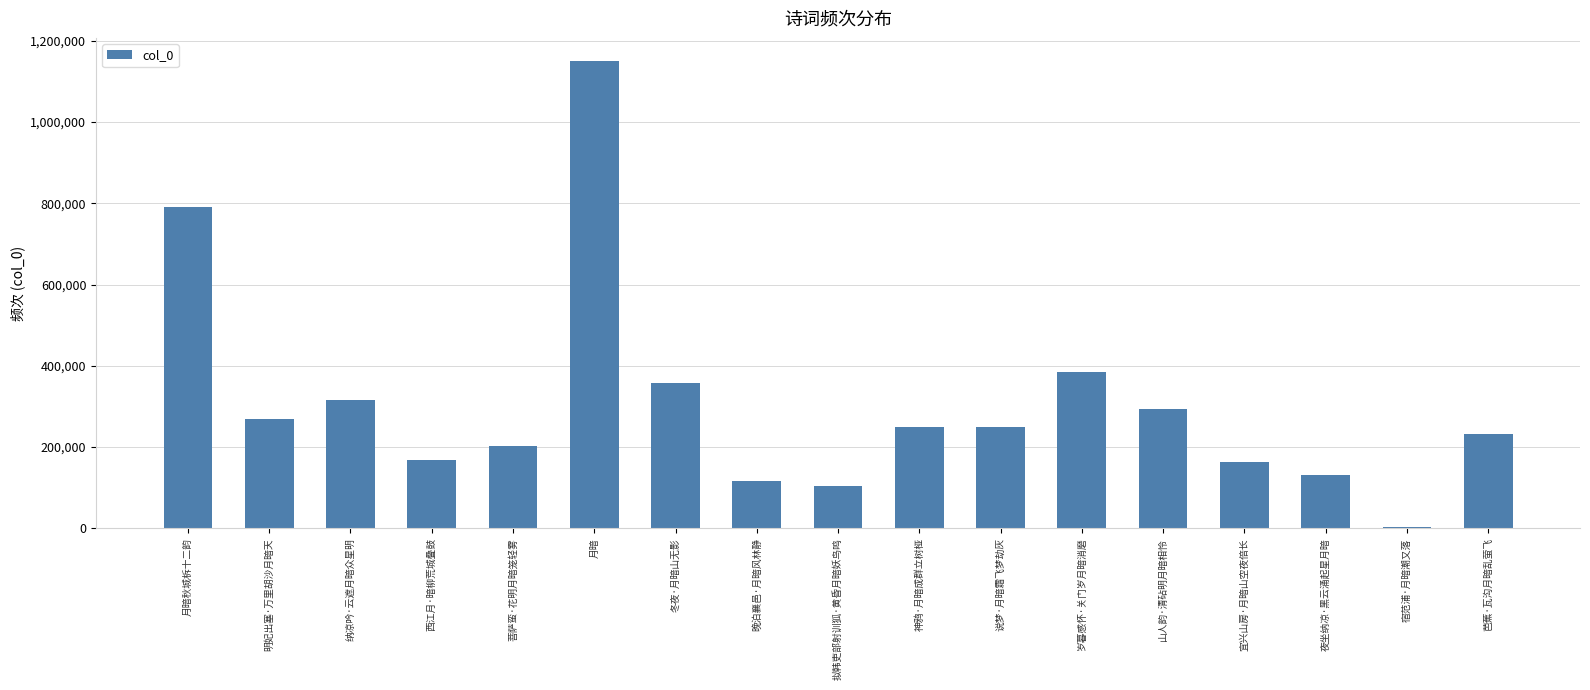

At which category does the chart reach its peak across all series?

月暗